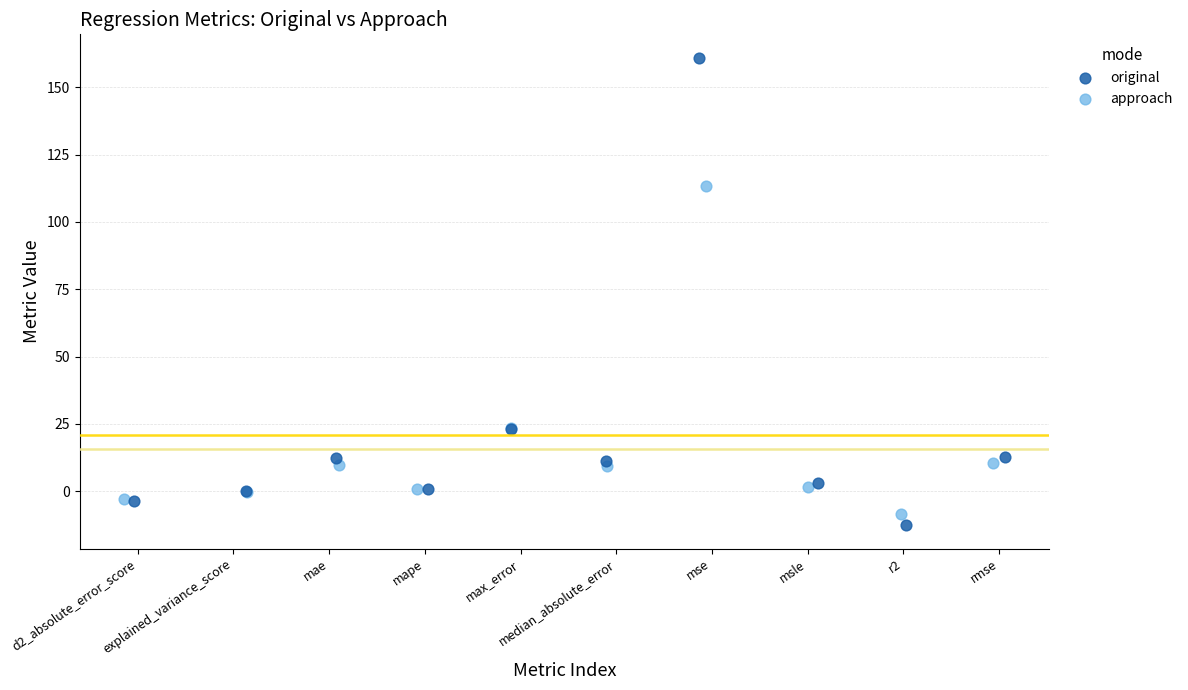

Which series reaches the maximum Y coordinate?

original